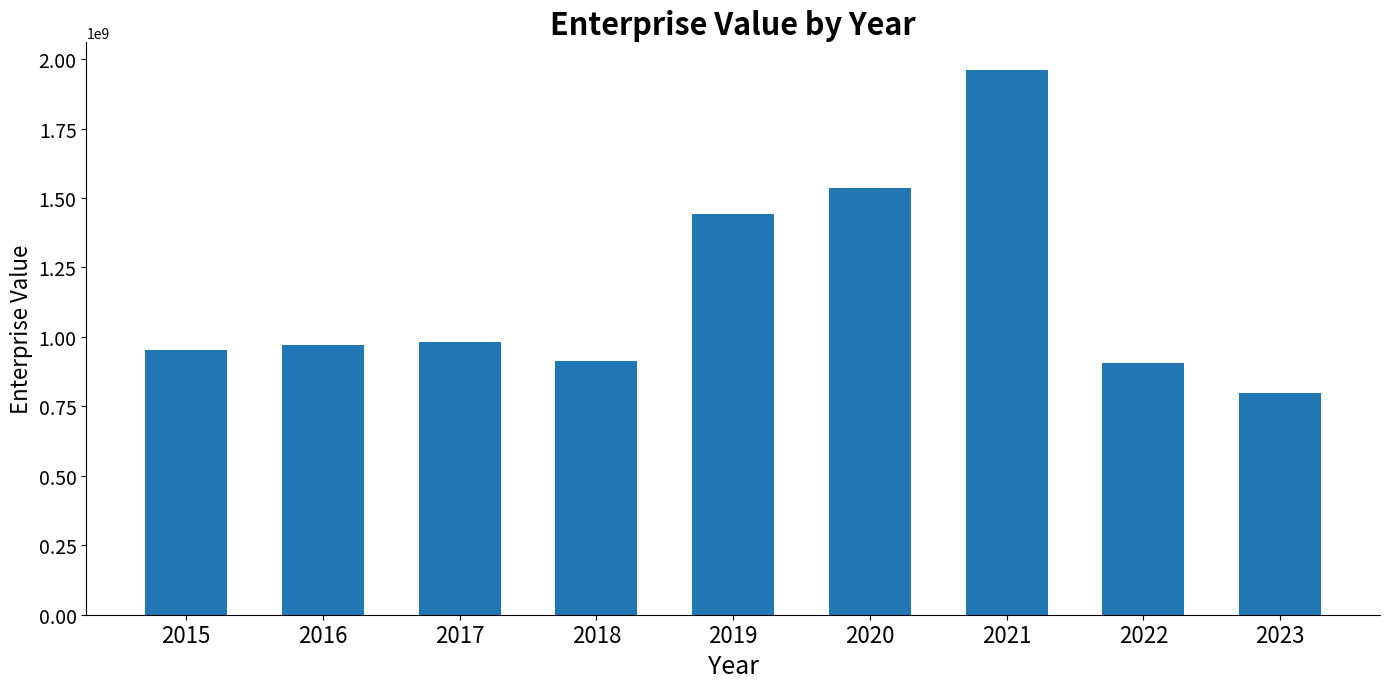

Is it true that the value at 2019 is 2574712280.7?

False